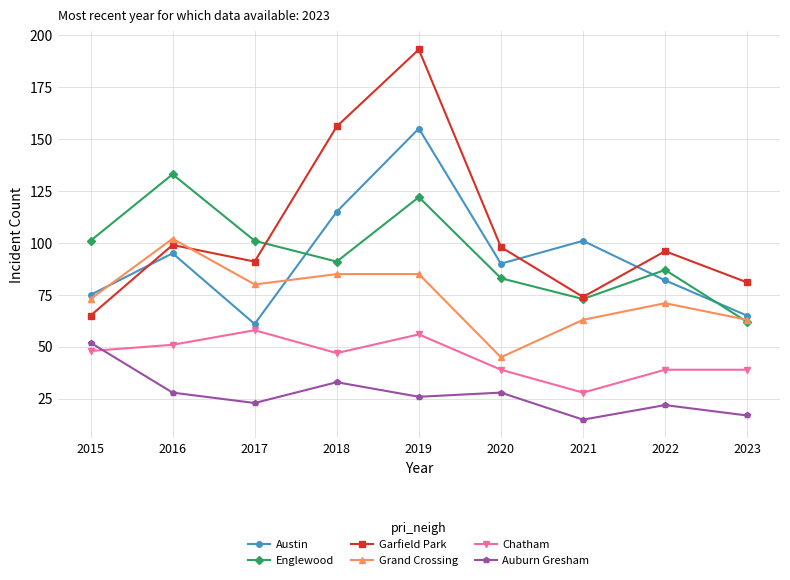

True or false: Chatham and Garfield Park cross at least once.

False